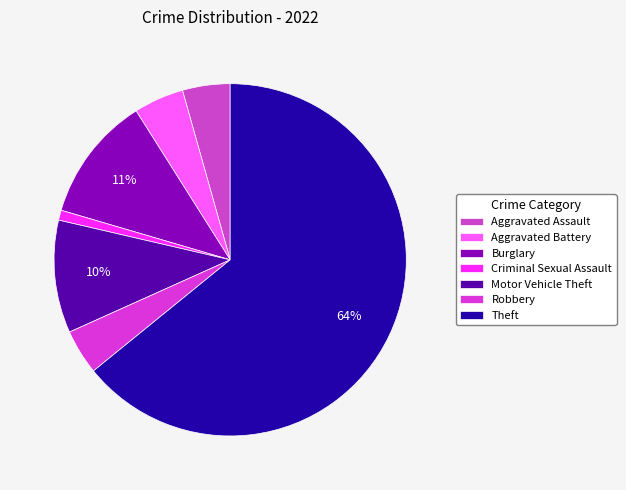

True or false: Aggravated Assault accounts for 4% of the total.

True